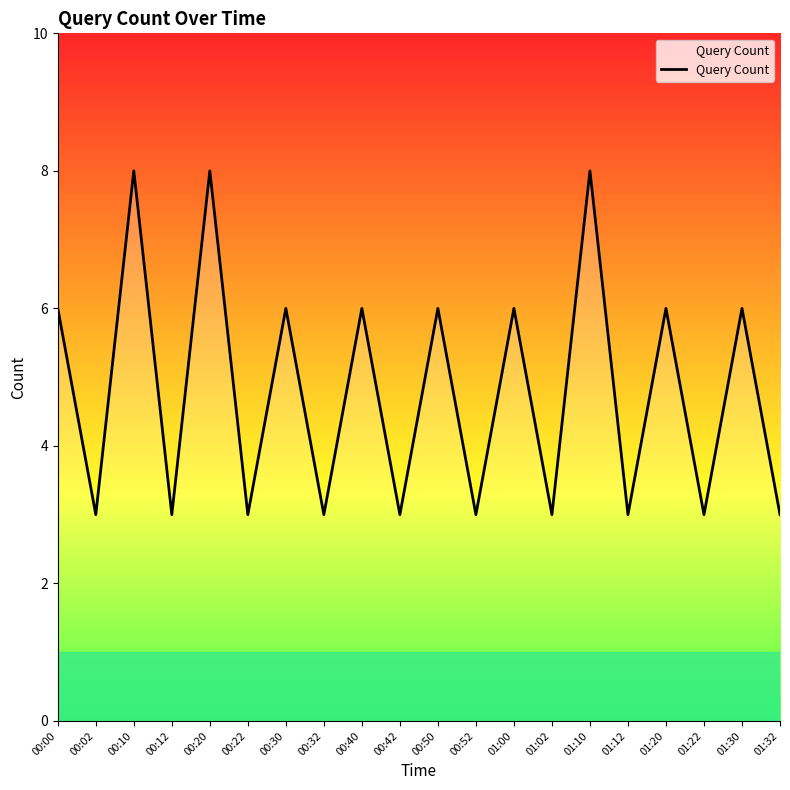

Where is the first local minimum?

00:02